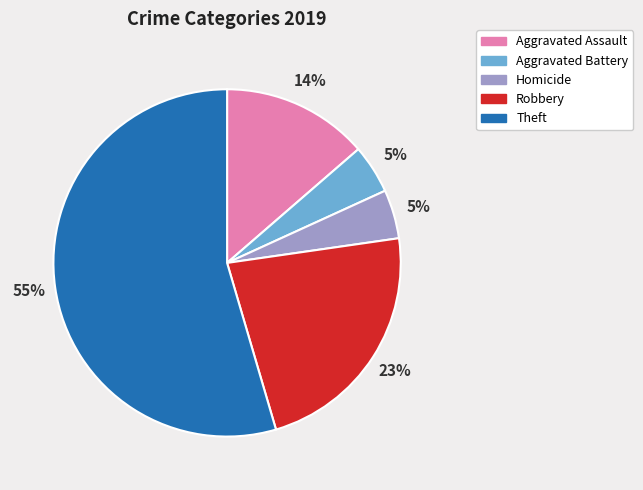

What is the majority slice?

Theft